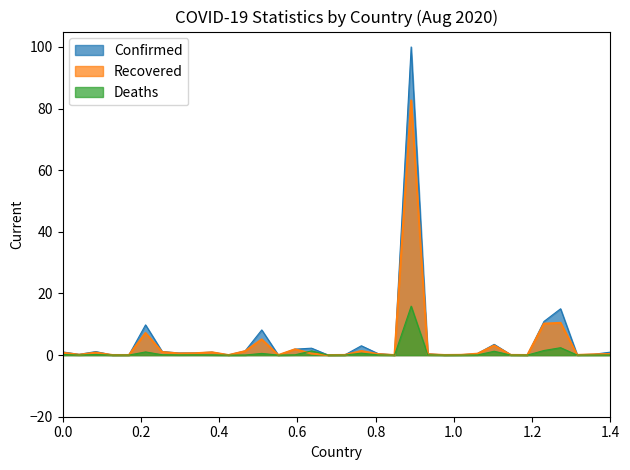

Is it true that Confirmed equals 2.3 at Bahrain?

False